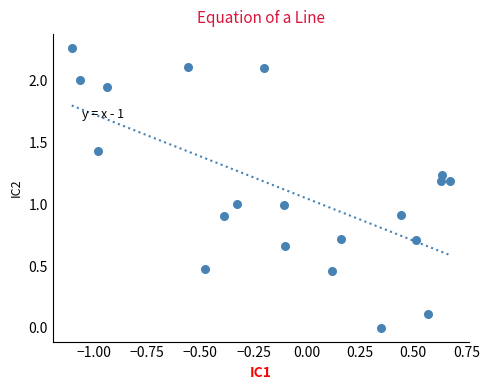

What is the range of X values (max minus min)?

1.8